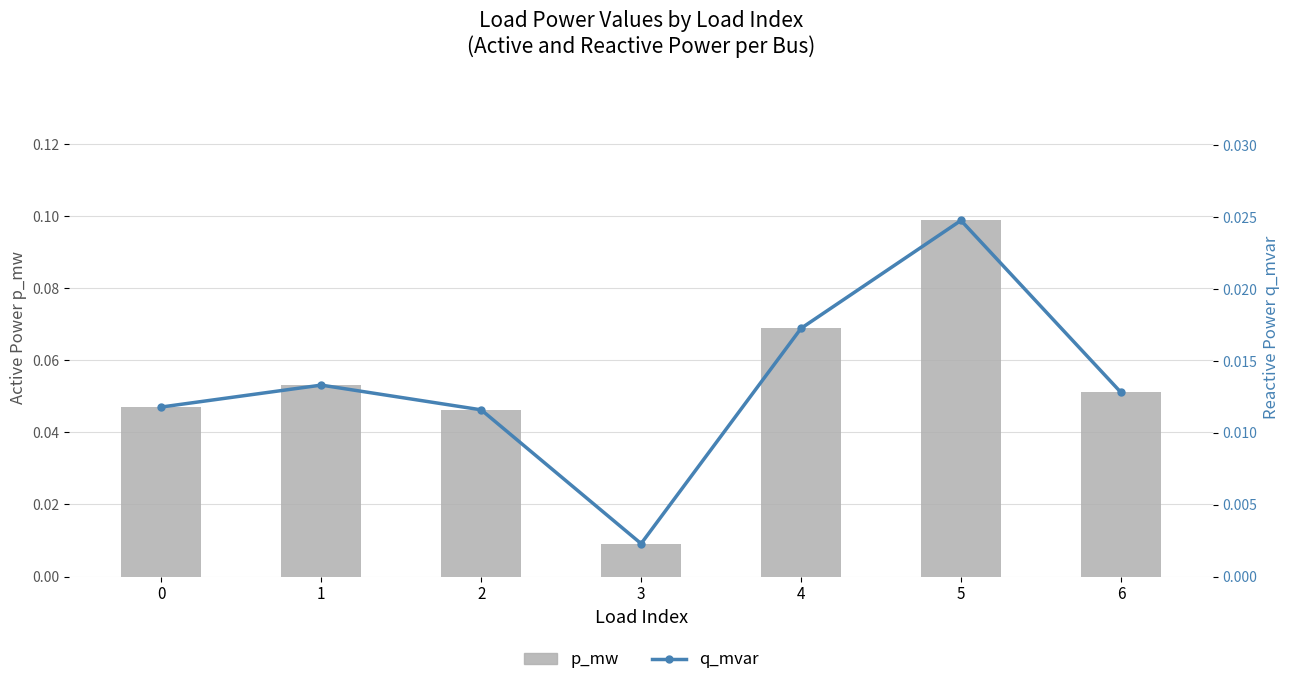

The q_mvar series shows 0.0 at 5. True or false?

True